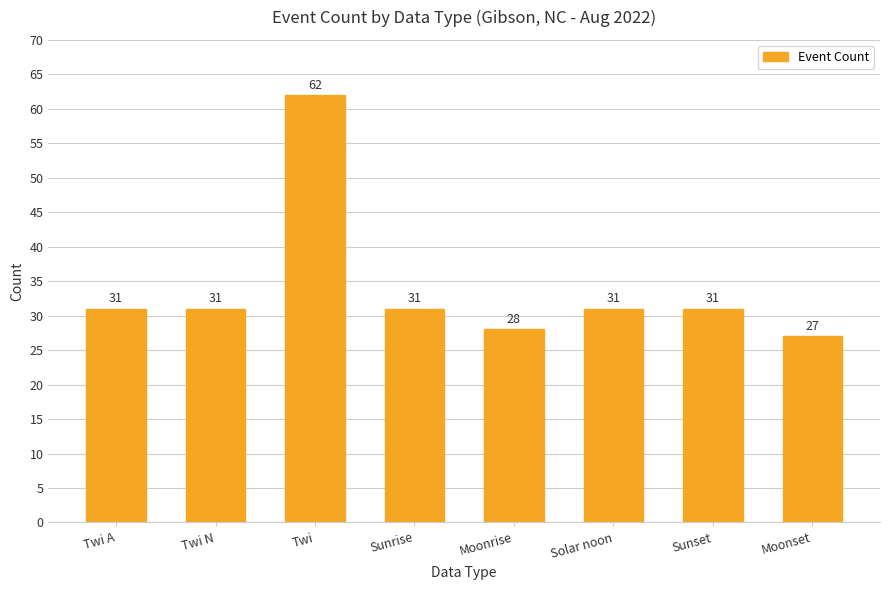

What is the approximate value at Sunrise?

31